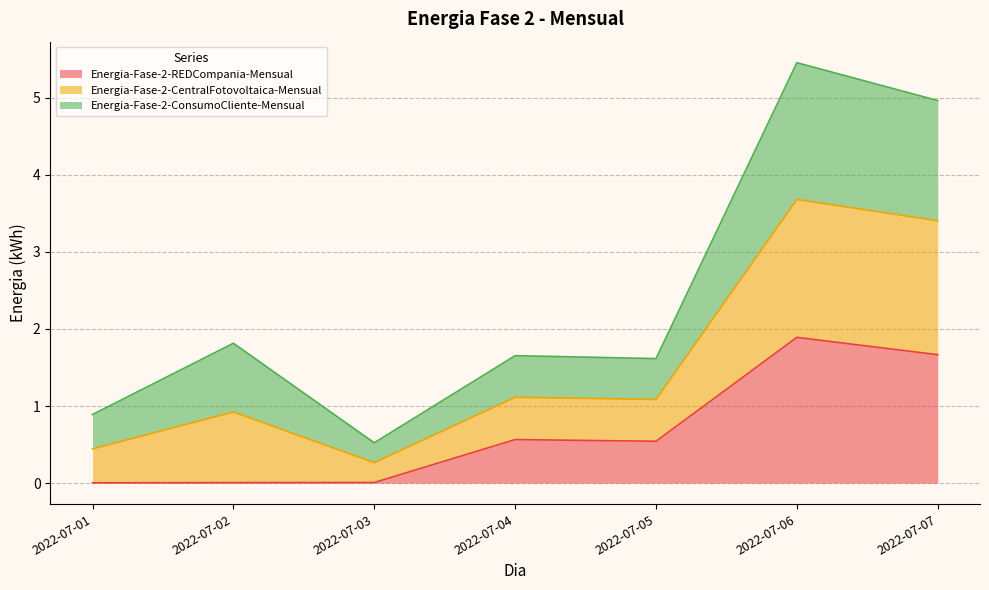

Is it true that Energia-Fase-2-REDCompania-Mensual equals 0.6 at 2022-07-04?

True